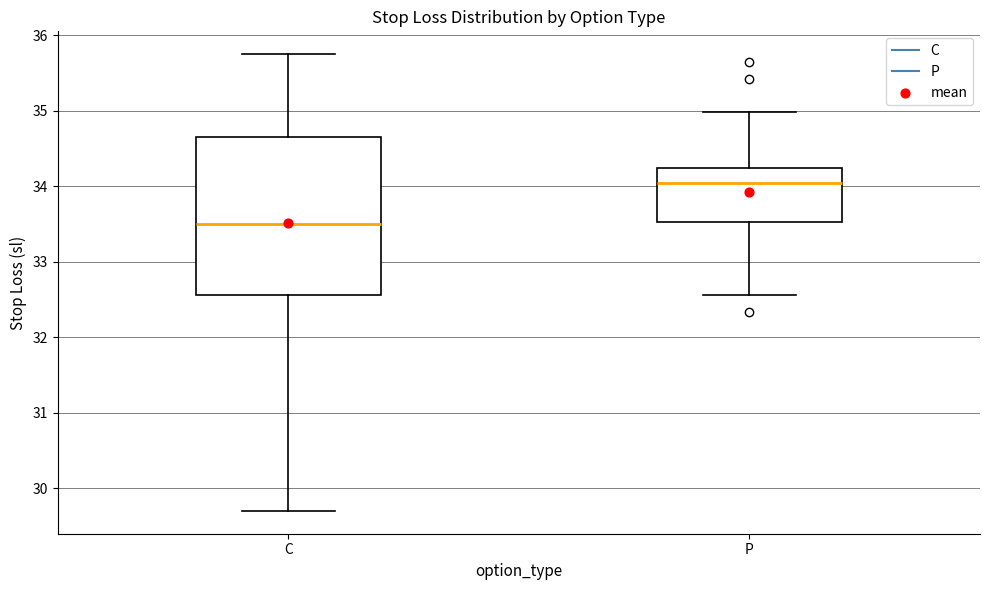

Reading left to right, read every box against the y-axis: the position of its median line, the range the box covers, and the ends of its whiskers. The values are not printed on the chart, so give them approximately, as read against the axis.

C: median 33.5, box 32.6 to 34.7, whiskers 29.7 to 35.8
P: median 34.0, box 33.5 to 34.2, whiskers 32.6 to 35.0